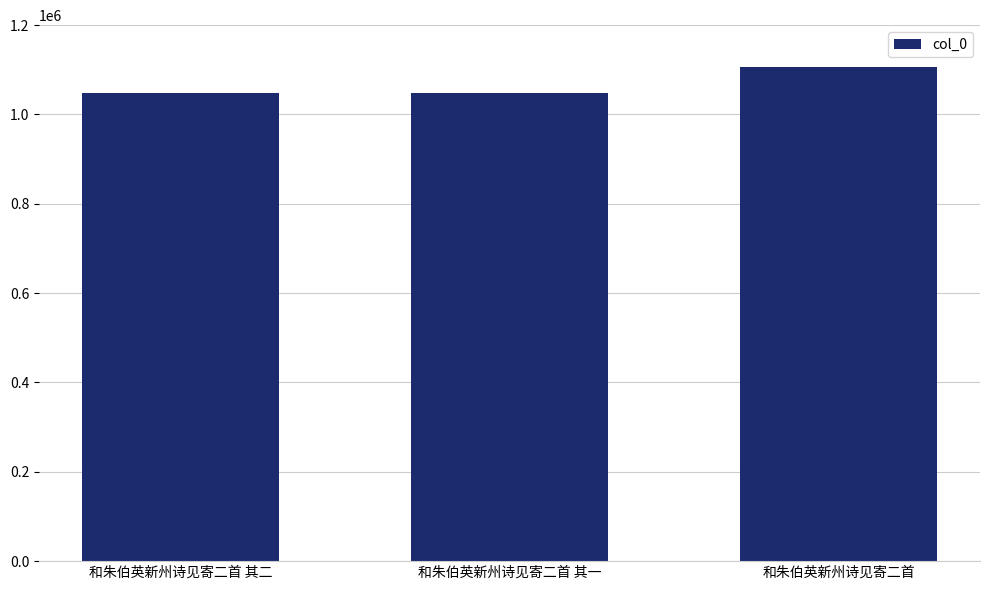

The value at 和朱伯英新州诗见寄二首 is 1107154. True or false?

True